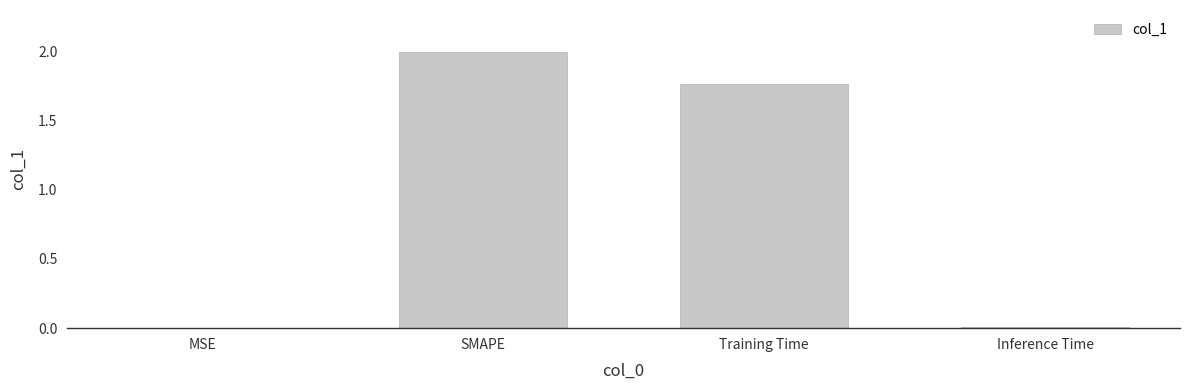

What is the sum of all values?

3.8